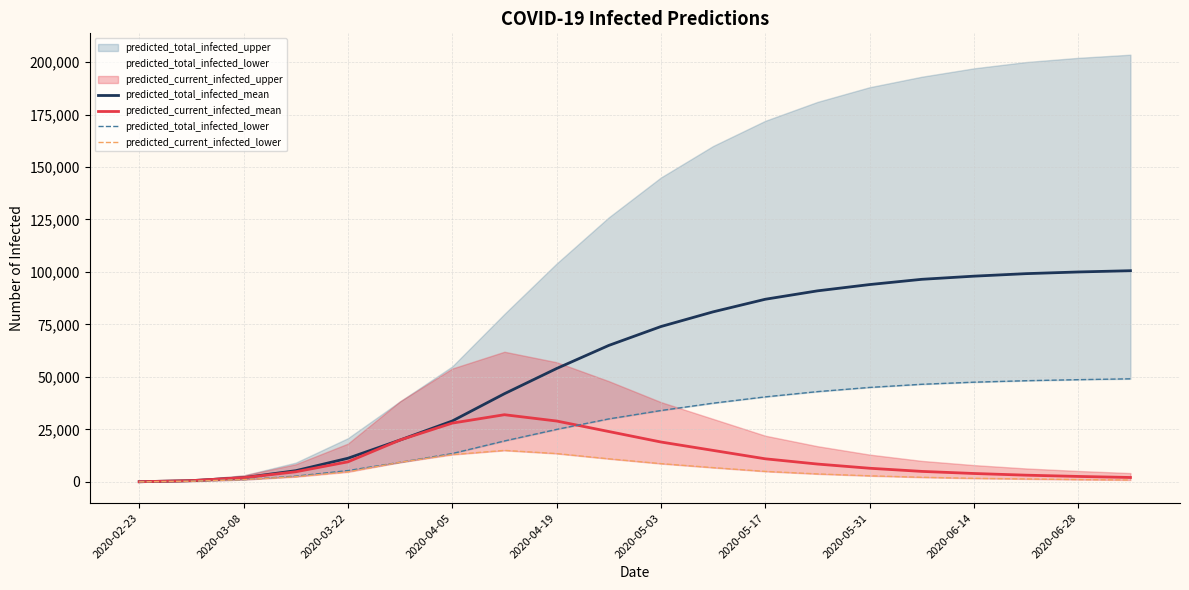

What is the maximum value for predicted_total_infected_mean?

100600